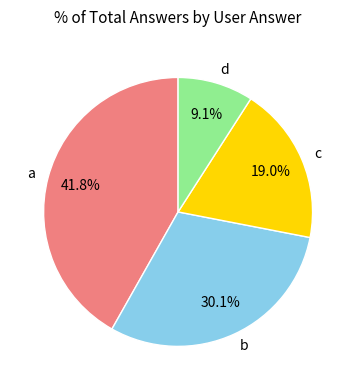

Approximately how many times larger is the value at a compared to d?

4.6